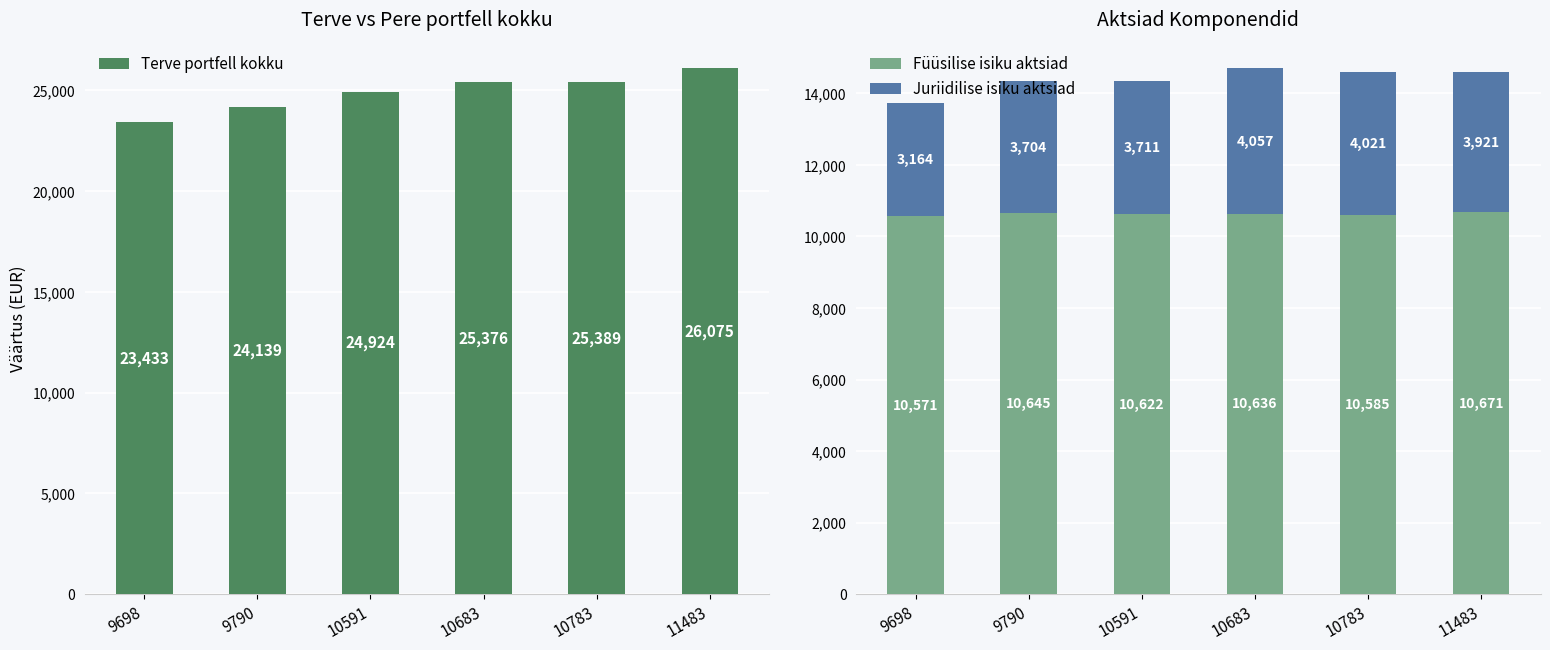

How many data points in Juriidilise isiku aktsiad are above 3921?

2